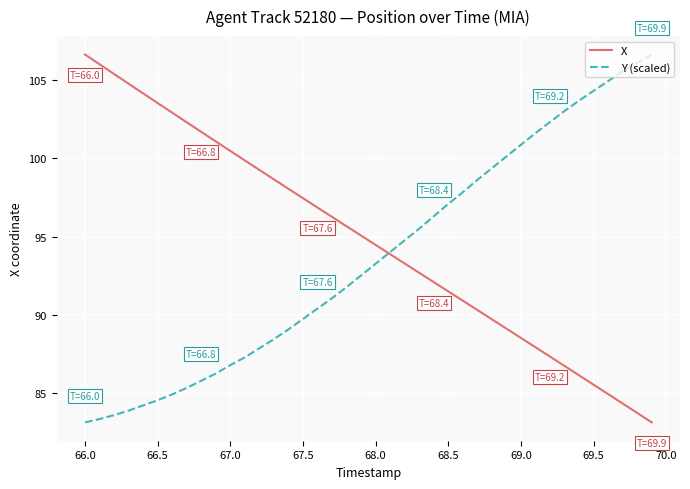

What is the maximum value for Y (scaled)?

106.6